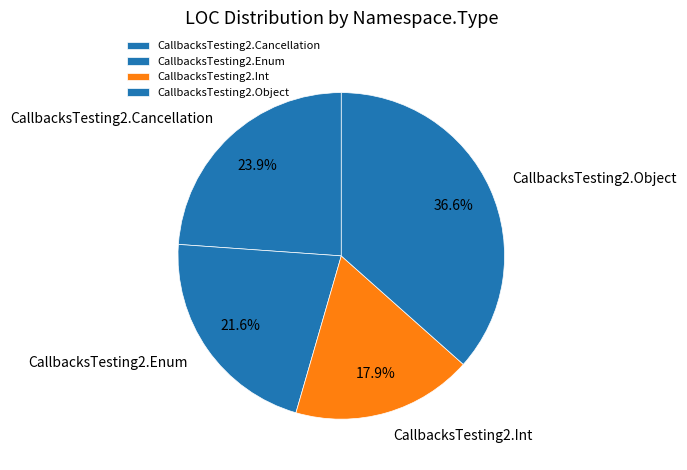

How many segments does this pie chart have?

4